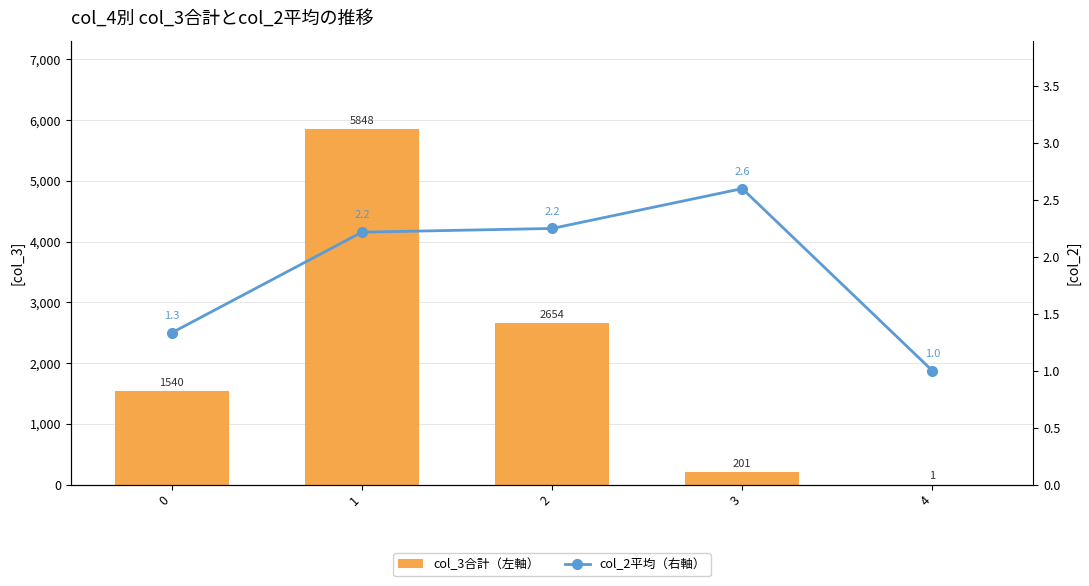

At 3, list the series in order from largest to smallest.

col_3合計（左軸）, col_2平均（右軸）